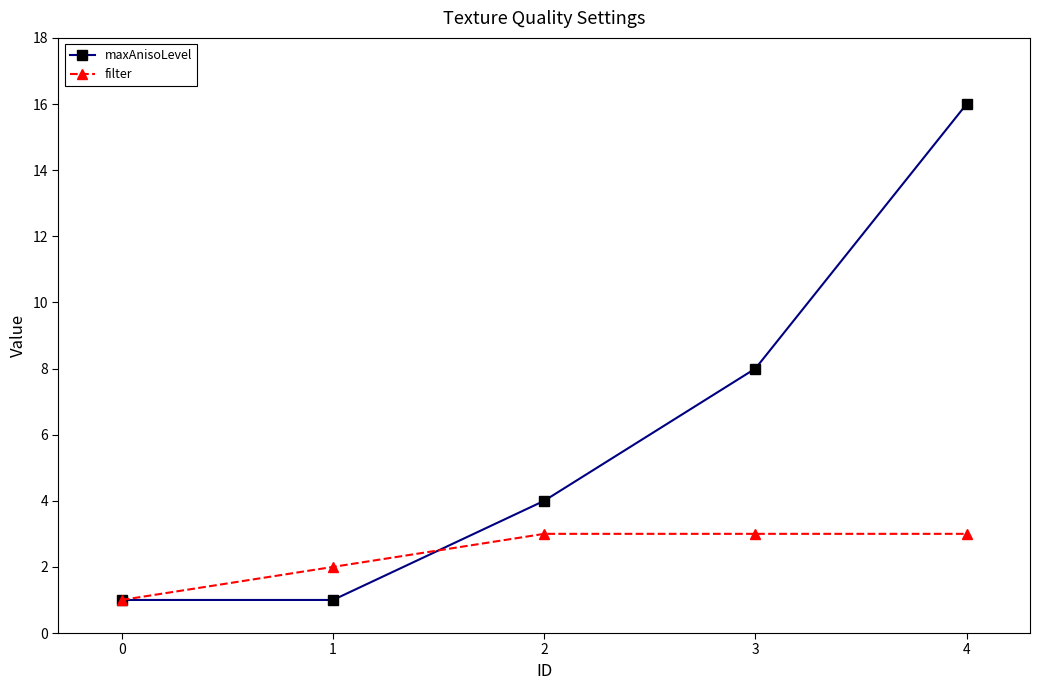

What is the lowest value of the filter series?

1